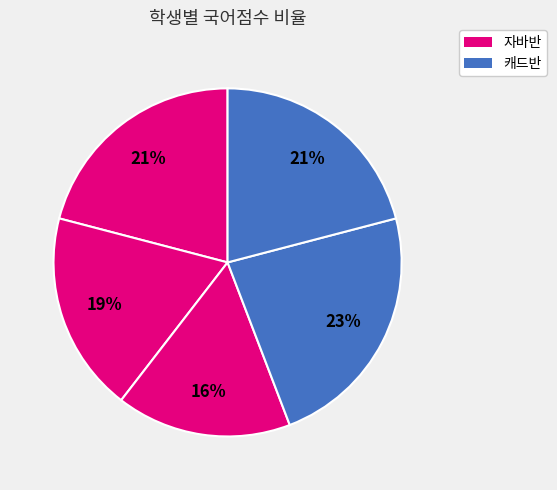

To the nearest percent, what is the difference between the largest and smallest slice percentages?

7%